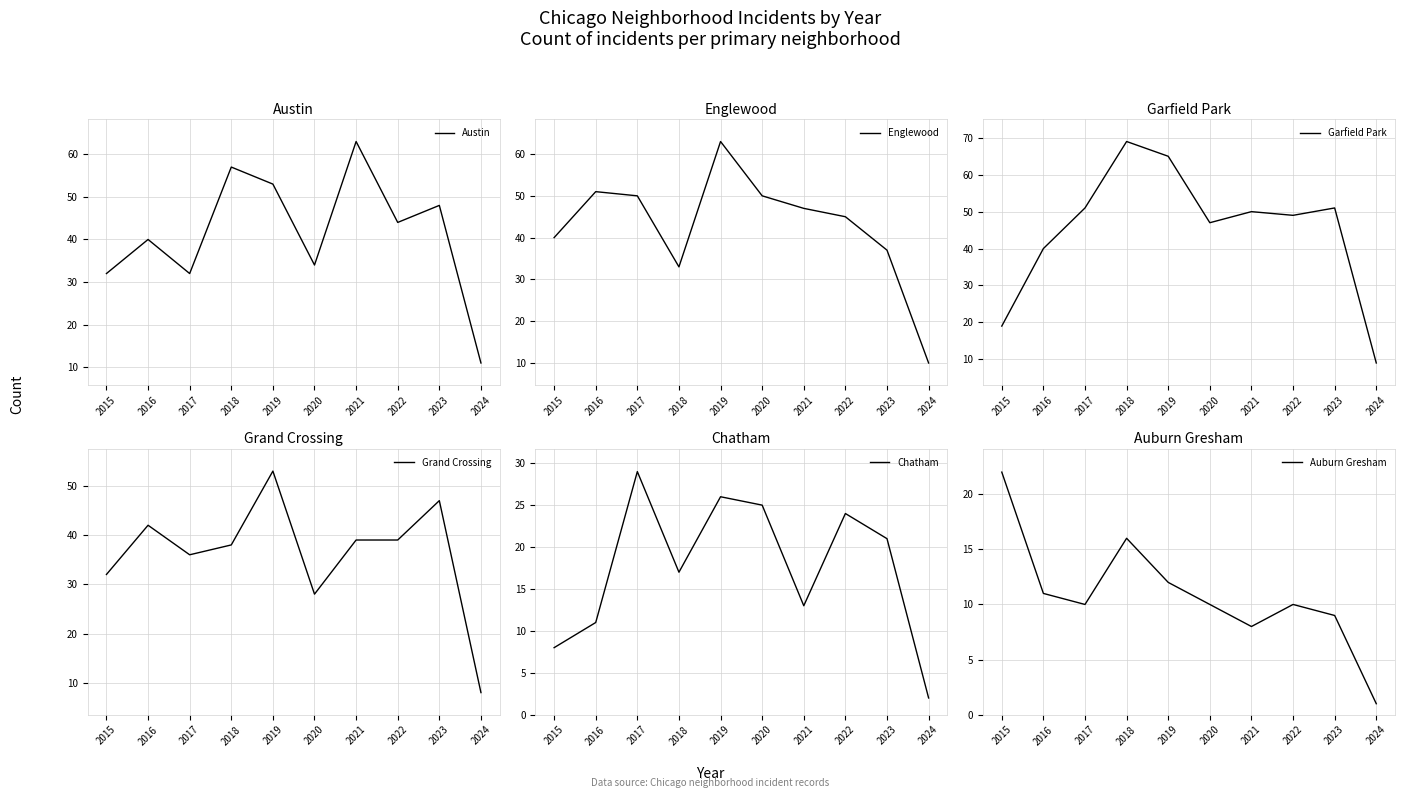

What is the maximum value for Austin?

63